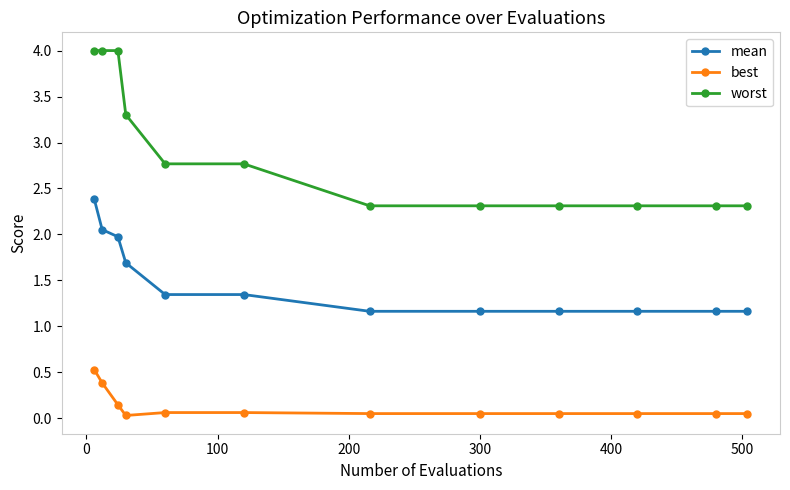

At how many categories does at least one series exceed 2?

12